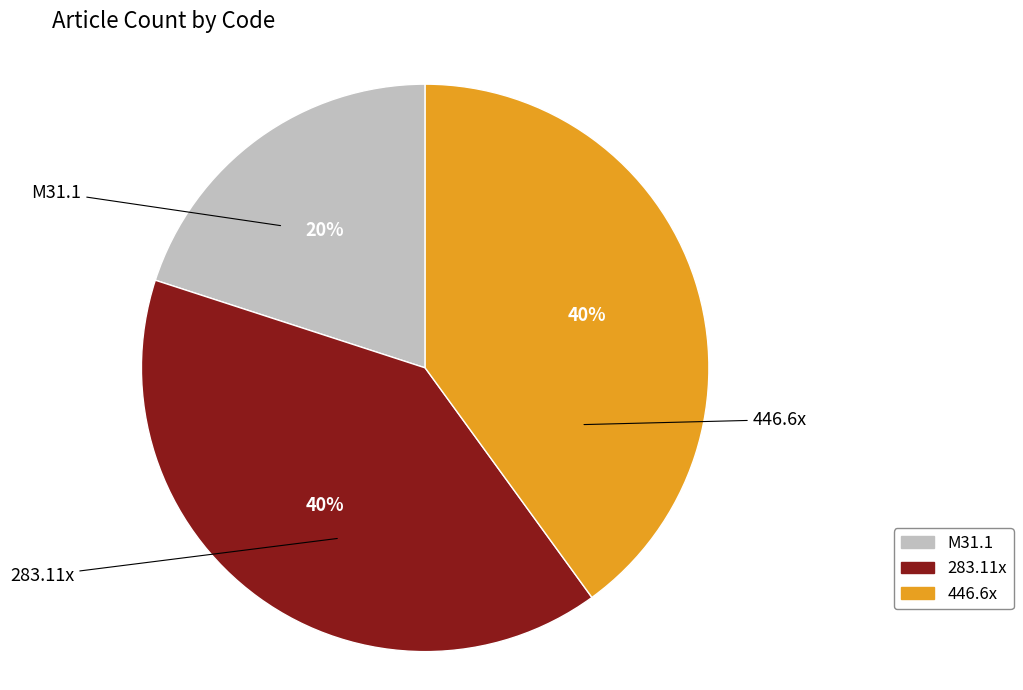

The 283.11x slice represents 52% of the pie. True or false?

False